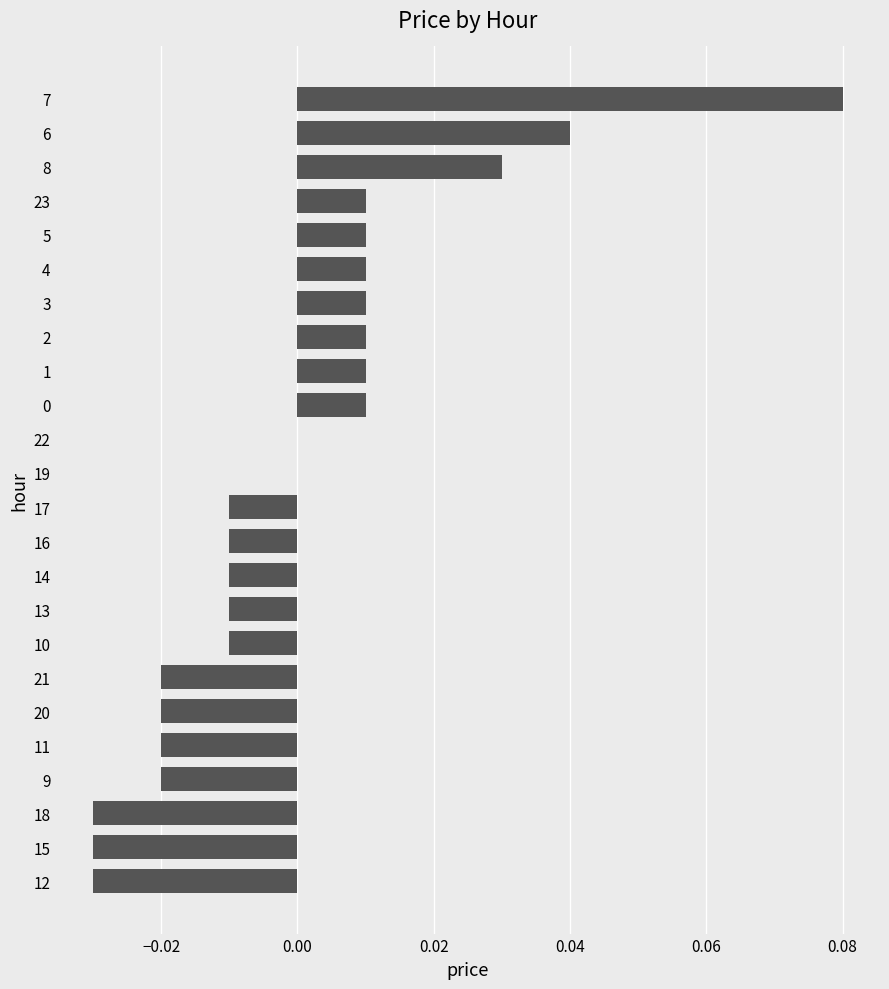

Between 1 and 7, which is larger?

7